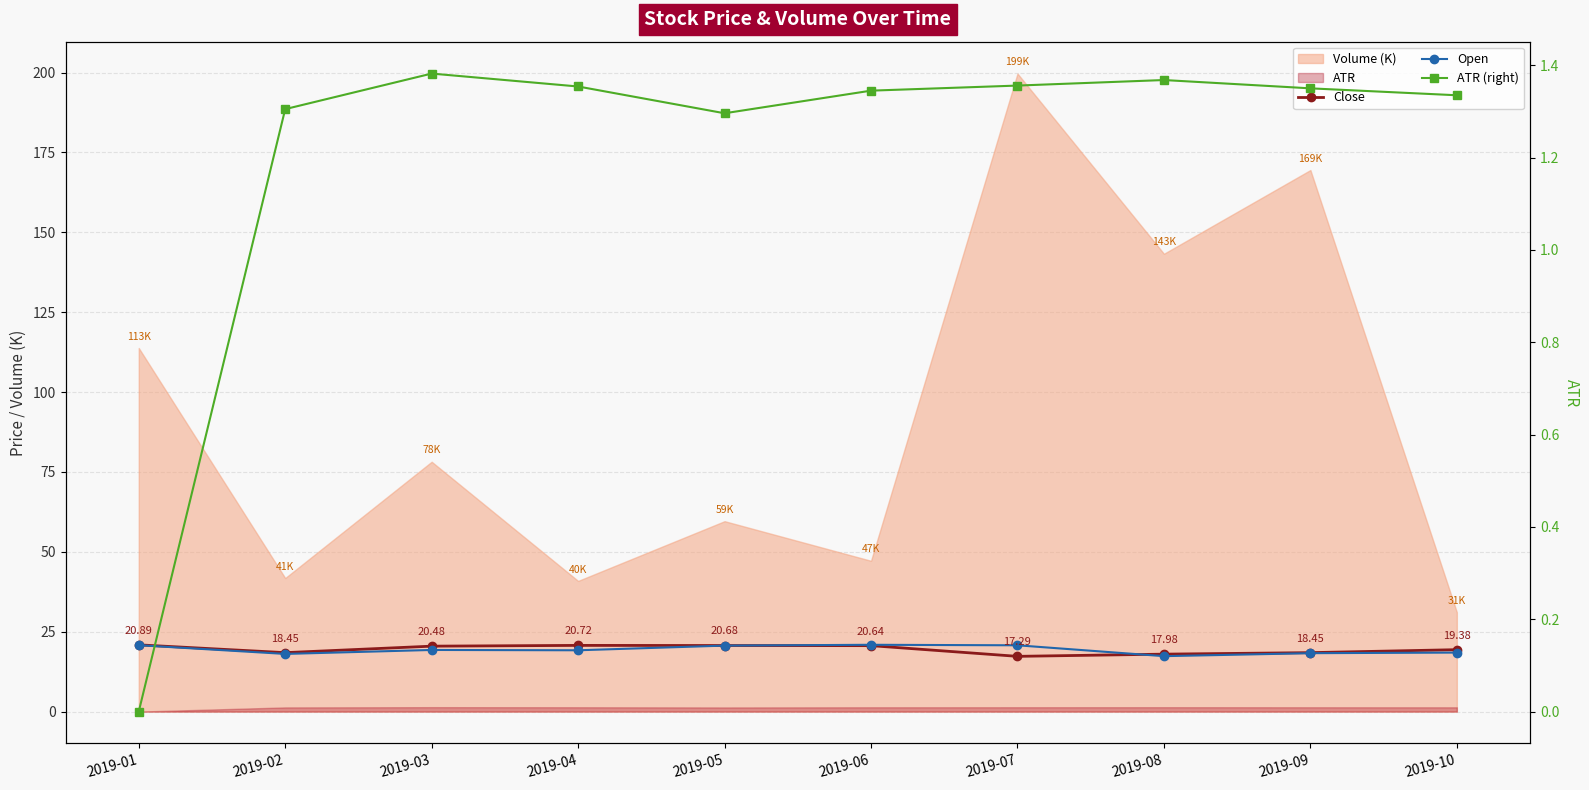

How many data points in ATR (right) are less than 1?

1